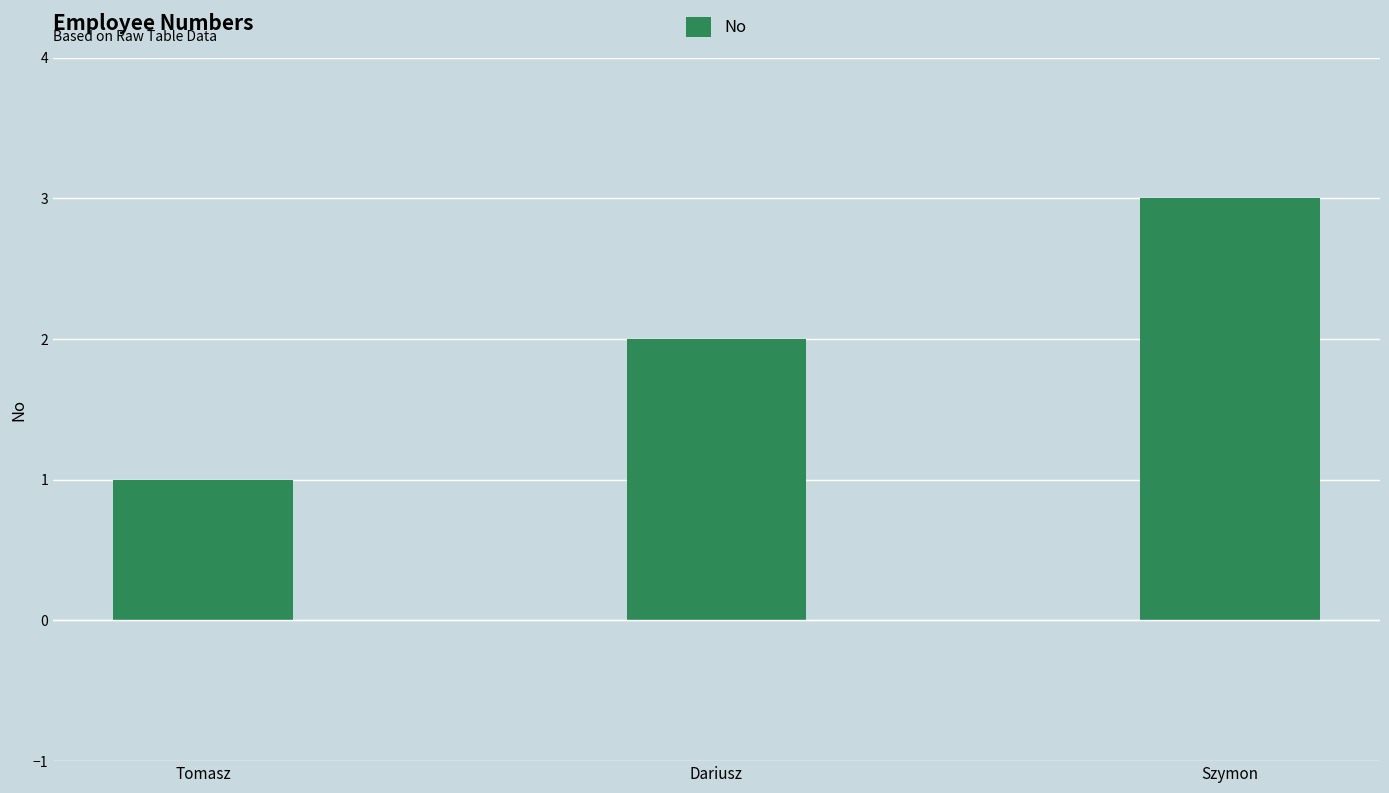

What is the sum of the values at Dariusz and Szymon?

5